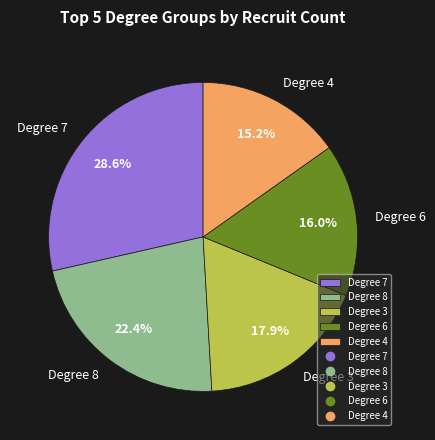

Rank the categories by value from highest to lowest.

Degree 7, Degree 8, Degree 3, Degree 6, Degree 4